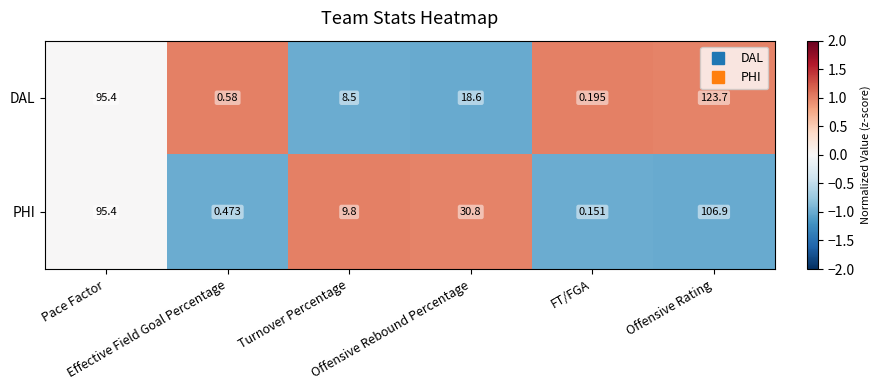

Which series has the largest range (max minus min)?

DAL